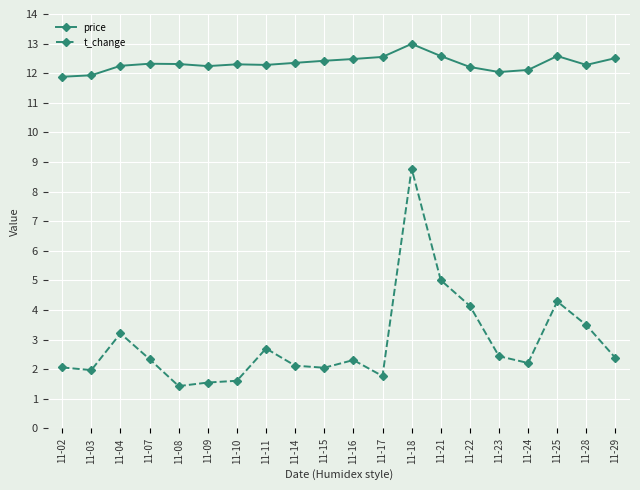

What is the spread (max minus min) of values at 11-21?

7.6